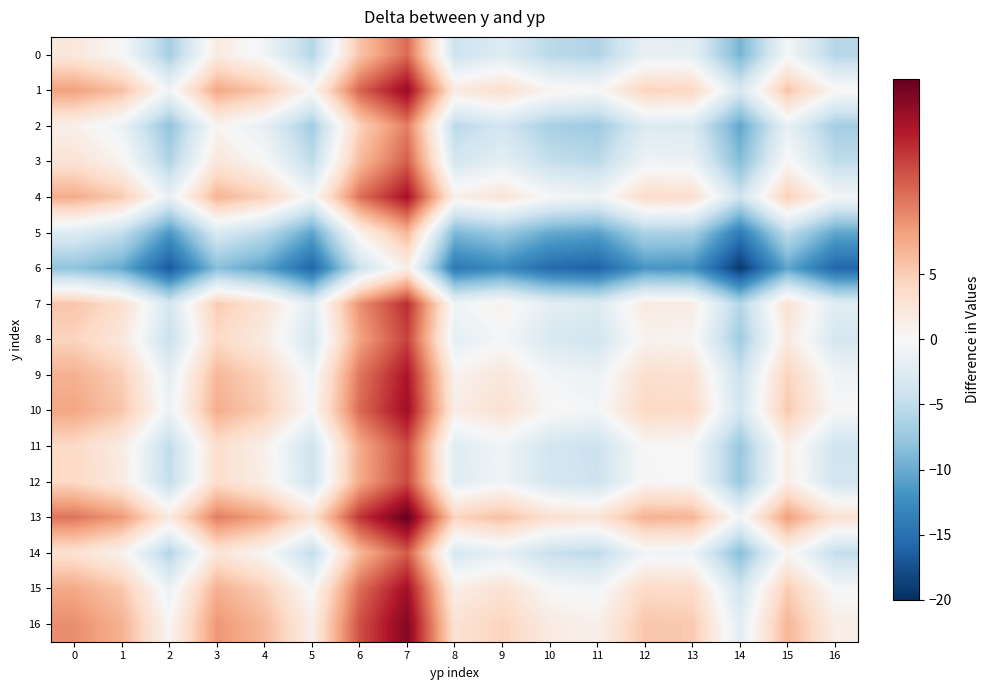

Reading right to left, list all the values displayed in this chart.

0: 16=-5.7	15=-0.4	14=-9.3	13=-1.8	12=-1.6	11=-6.1	10=-5.4	9=-2.6	8=-4.2	7=11.4	6=5.7	5=-5.8	4=-0.6	3=1.7	2=-6.8	1=-0.1	0=2.2
1: 16=0.3	15=5.7	14=-3.2	13=4.2	12=4.5	11=-0.0	10=0.7	9=3.4	8=1.9	7=17.4	6=11.8	5=0.2	4=5.4	3=7.7	2=-0.7	1=6.0	0=8.2
2: 16=-6.8	15=-1.5	14=-10.4	13=-3.0	12=-2.7	11=-7.2	10=-6.5	9=-3.7	8=-5.3	7=10.2	6=4.6	5=-6.9	4=-1.8	3=0.5	2=-7.9	1=-1.2	0=1.0
3: 16=-5.0	15=0.3	14=-8.6	13=-1.2	12=-0.9	11=-5.4	10=-4.7	9=-1.9	8=-3.5	7=12.0	6=6.4	5=-5.1	4=0.0	3=2.3	2=-6.1	1=0.6	0=2.8
4: 16=-0.4	15=4.9	14=-4.0	13=3.4	12=3.7	11=-0.8	10=-0.1	9=2.7	8=1.1	7=16.6	6=11.0	5=-0.6	4=4.6	3=6.9	2=-1.5	1=5.2	0=7.4
5: 16=-10.4	15=-5.1	14=-14.0	13=-6.6	12=-6.3	11=-10.8	10=-10.1	9=-7.3	8=-8.9	7=6.6	6=1.0	5=-10.5	4=-5.4	3=-3.1	2=-11.5	1=-4.8	0=-2.6
6: 16=-15.8	15=-10.5	14=-19.4	13=-11.9	12=-11.7	11=-16.1	10=-15.5	9=-12.7	8=-14.3	7=1.3	6=-4.4	5=-15.9	4=-10.7	3=-8.4	2=-16.9	1=-10.1	0=-7.9
7: 16=-2.3	15=3.0	14=-5.9	13=1.6	12=1.8	11=-2.6	10=-2.0	9=0.8	8=-0.8	7=14.8	6=9.1	5=-2.4	4=2.8	3=5.1	2=-3.4	1=3.4	0=5.6
8: 16=-3.4	15=1.9	14=-7.0	13=0.4	12=0.7	11=-3.8	10=-3.1	9=-0.3	8=-1.9	7=13.7	6=8.0	5=-3.5	4=1.6	3=4.0	2=-4.5	1=2.2	0=4.4
9: 16=-0.8	15=4.5	14=-4.4	13=3.1	12=3.3	11=-1.1	10=-0.5	9=2.3	8=0.7	7=16.3	6=10.6	5=-0.9	4=4.3	3=6.6	2=-1.9	1=4.9	0=7.1
10: 16=-0.1	15=5.3	14=-3.7	13=3.8	12=4.0	11=-0.4	10=0.2	9=3.0	8=1.4	7=17.0	6=11.4	5=-0.2	4=5.0	3=7.3	2=-1.2	1=5.6	0=7.8
11: 16=-4.0	15=1.4	14=-7.6	13=-0.1	12=0.1	11=-4.3	10=-3.7	9=-0.9	8=-2.5	7=13.1	6=7.5	5=-4.1	4=1.1	3=3.4	2=-5.1	1=1.7	0=3.9
12: 16=-3.8	15=1.5	14=-7.4	13=0.0	12=0.3	11=-4.2	10=-3.5	9=-0.7	8=-2.3	7=13.2	6=7.6	5=-4.0	4=1.2	3=3.5	2=-4.9	1=1.8	0=4.0
13: 16=2.9	15=8.3	14=-0.7	13=6.8	12=7.0	11=2.6	10=3.2	9=6.0	8=4.4	7=20.0	6=14.4	5=2.8	4=8.0	3=10.3	2=1.8	1=8.6	0=10.8
14: 16=-4.8	15=0.5	14=-8.4	13=-1.0	12=-0.7	11=-5.2	10=-4.5	9=-1.7	8=-3.3	7=12.2	6=6.6	5=-5.0	4=0.2	3=2.5	2=-5.9	1=0.8	0=3.0
15: 16=-0.2	15=5.1	14=-3.8	13=3.6	12=3.9	11=-0.6	10=0.1	9=2.8	8=1.3	7=16.8	6=11.2	5=-0.4	4=4.8	3=7.1	2=-1.3	1=5.4	0=7.6
16: 16=1.4	15=6.7	14=-2.2	13=5.3	12=5.5	11=1.0	10=1.7	9=4.5	8=2.9	7=18.5	6=12.8	5=1.3	4=6.5	3=8.8	2=0.3	1=7.0	0=9.3